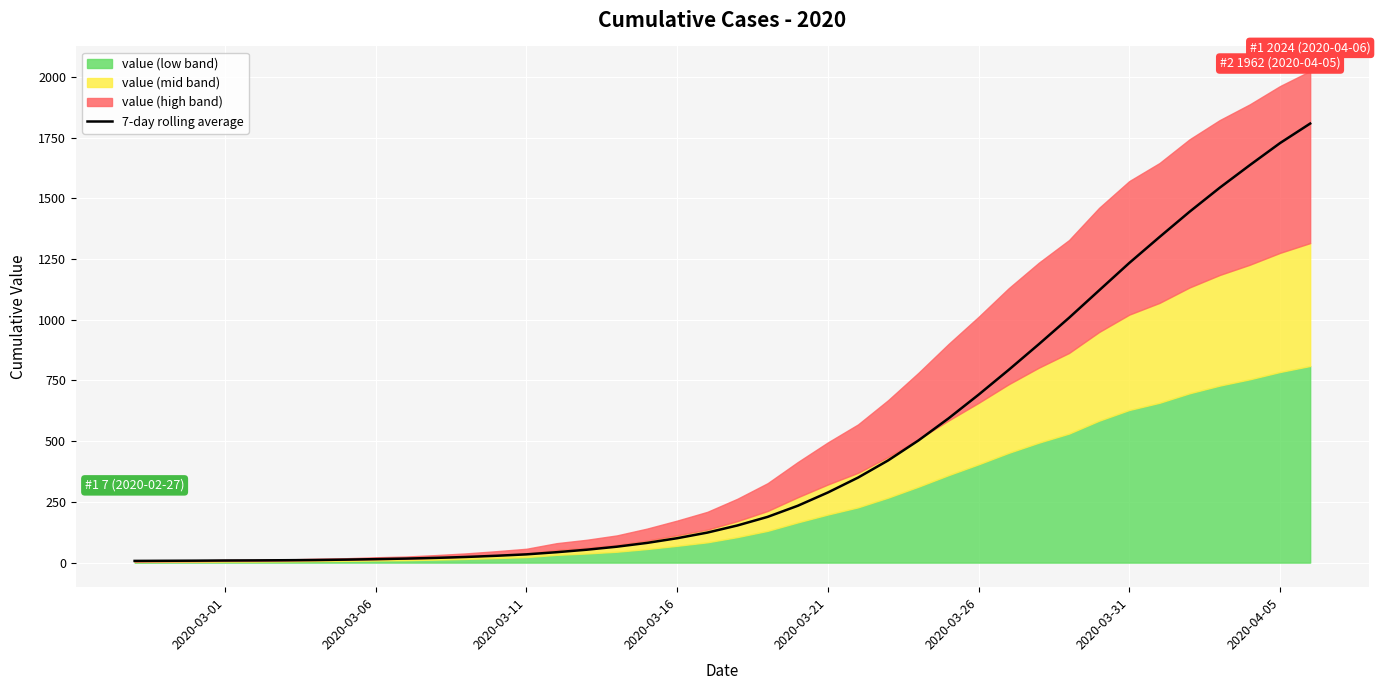

What is the highest value of the 7-day rolling average series?

1807.7